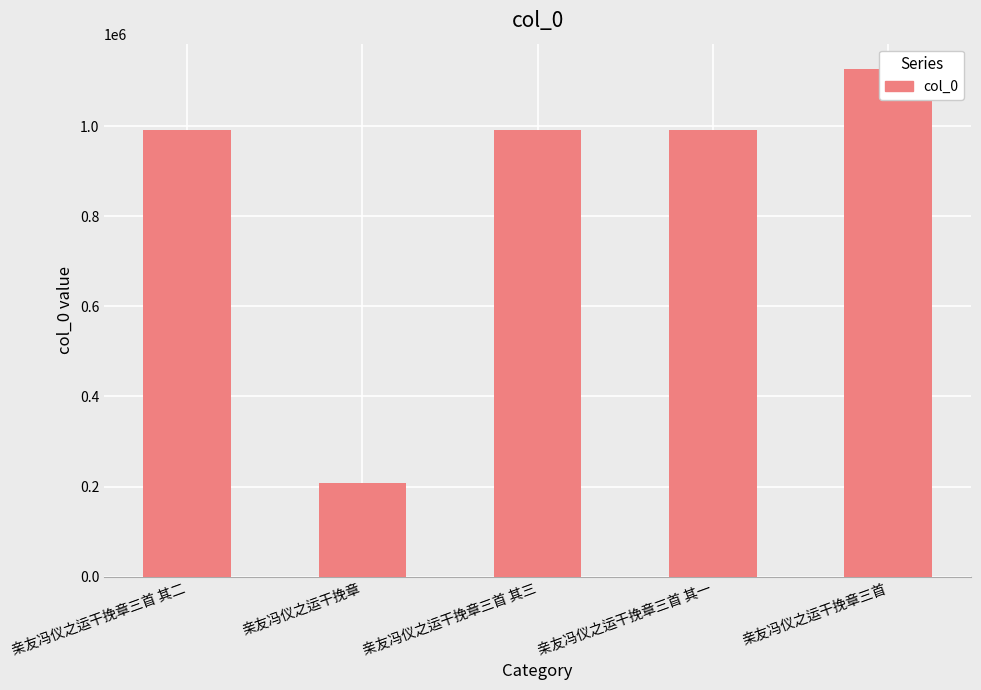

At which category does the chart reach its peak across all series?

亲友冯仪之运干挽章三首